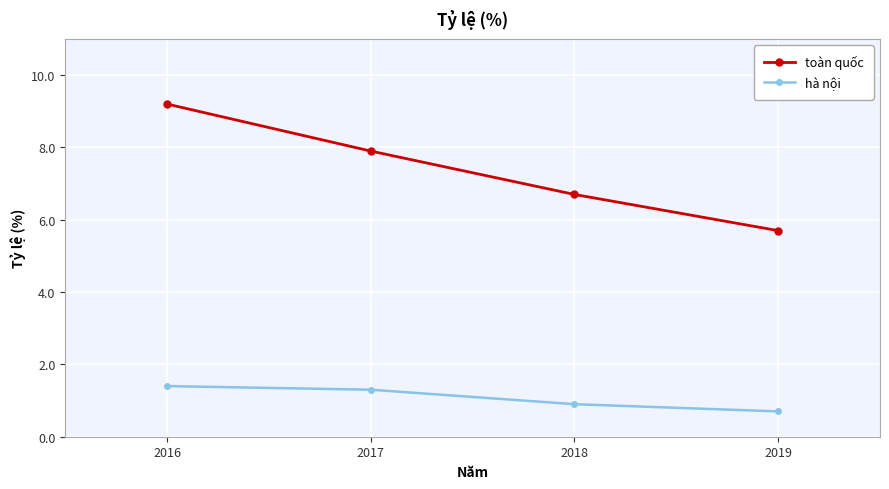

Reading left to right, what are all the values shown in this chart?

toàn quốc: 9.2	7.9	6.7	5.7
hà nội: 1.4	1.3	0.9	0.7